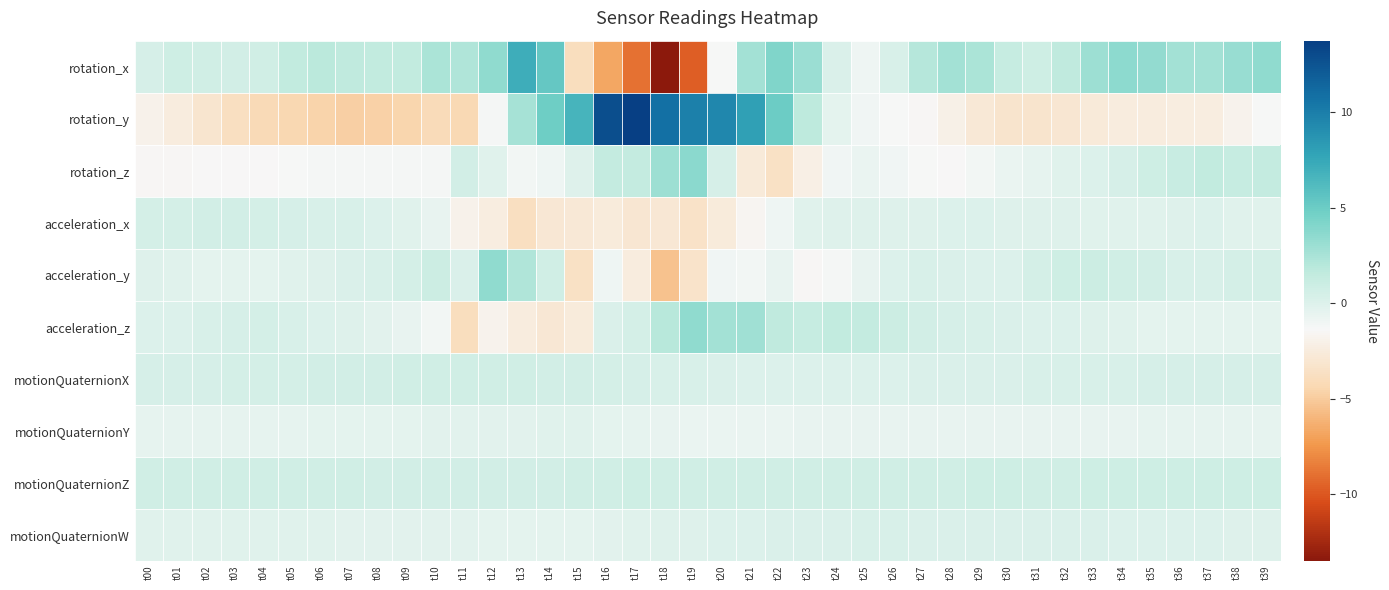

What is the smallest value displayed?

-13.5